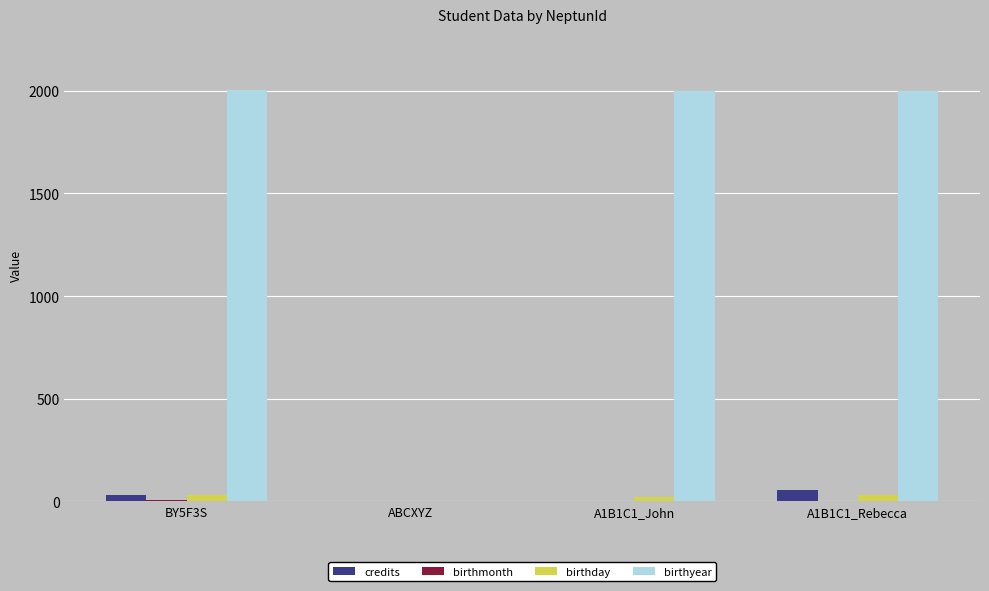

How many categories are shown in the chart?

4